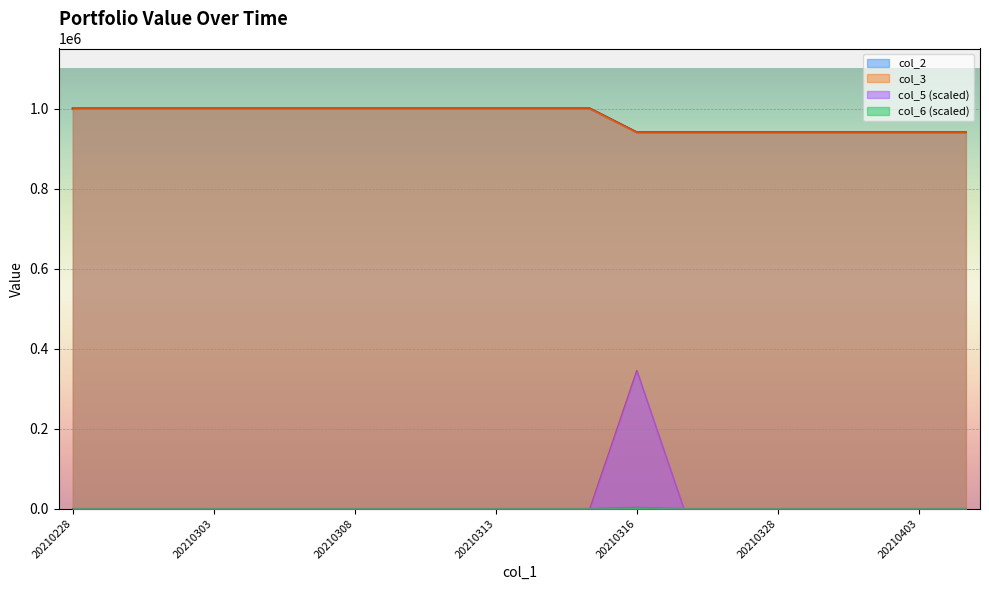

How many lines are shown in the chart?

4